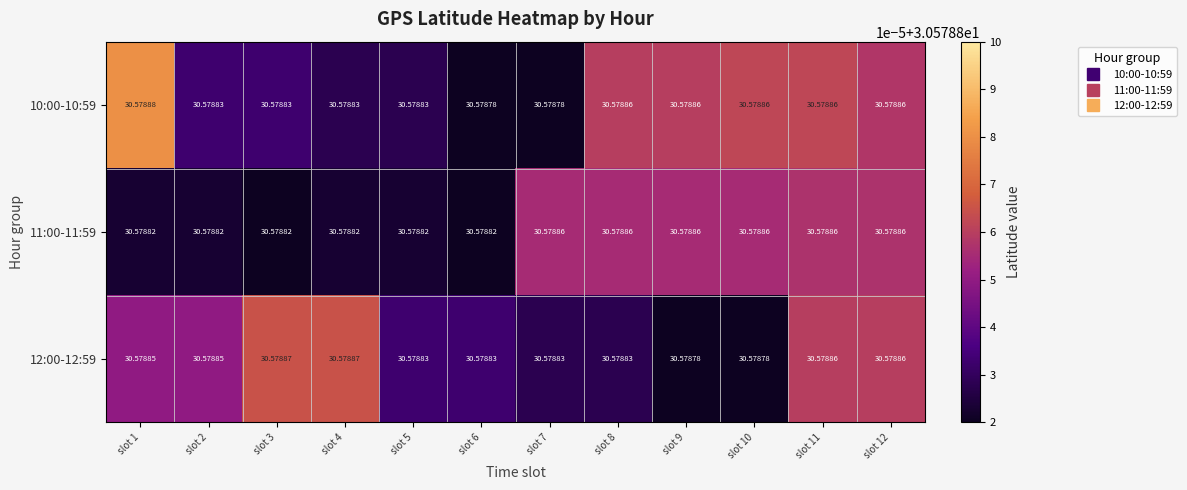

List the series in order of their overall mean, highest first.

11:00-11:59, 10:00-10:59, 12:00-12:59